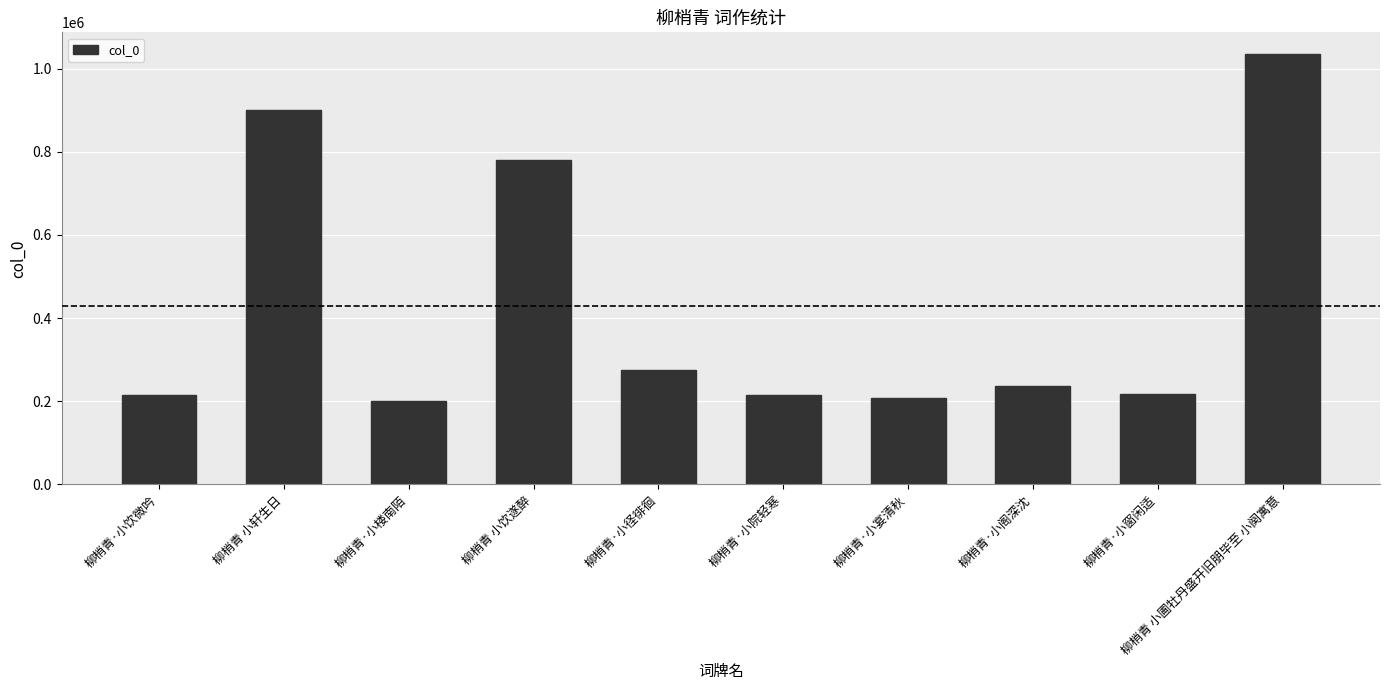

The chart shows a value of 122136 at 柳梢青·小院轻寒. True or false?

False